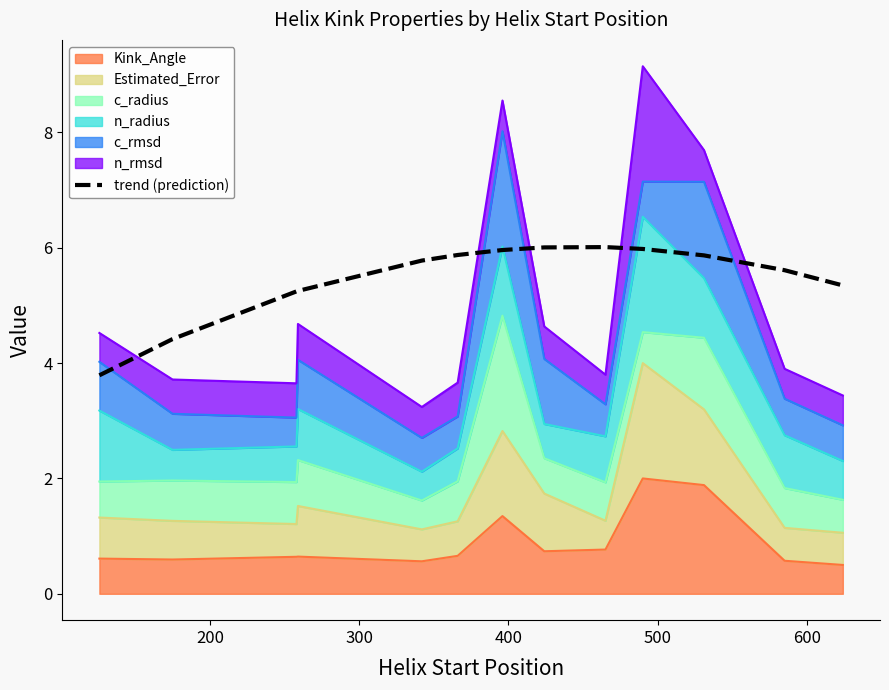

How many values are below 5?

2